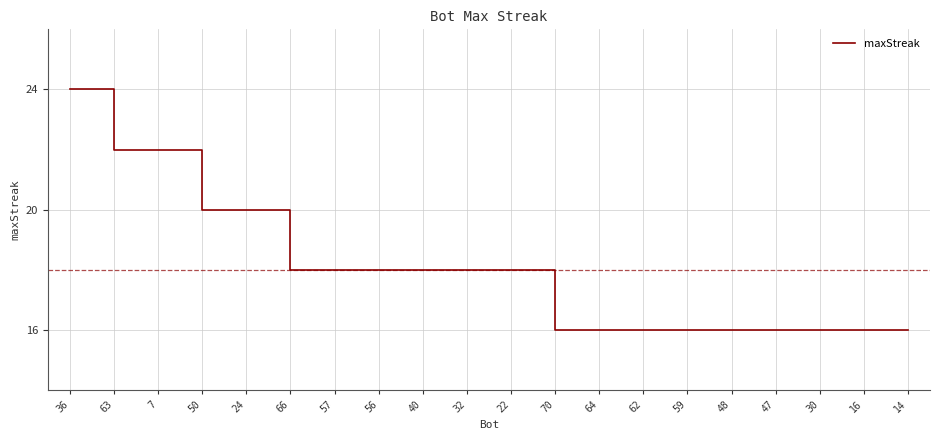

At which category does the chart reach its peak across all series?

36